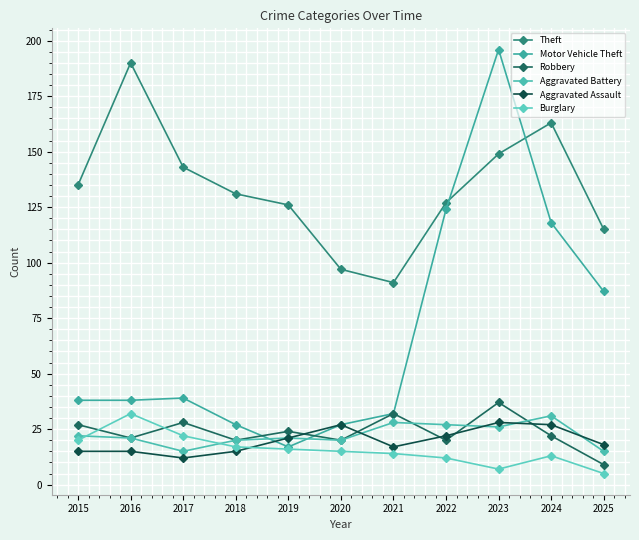

True or false: Theft and Aggravated Battery cross at least once.

False